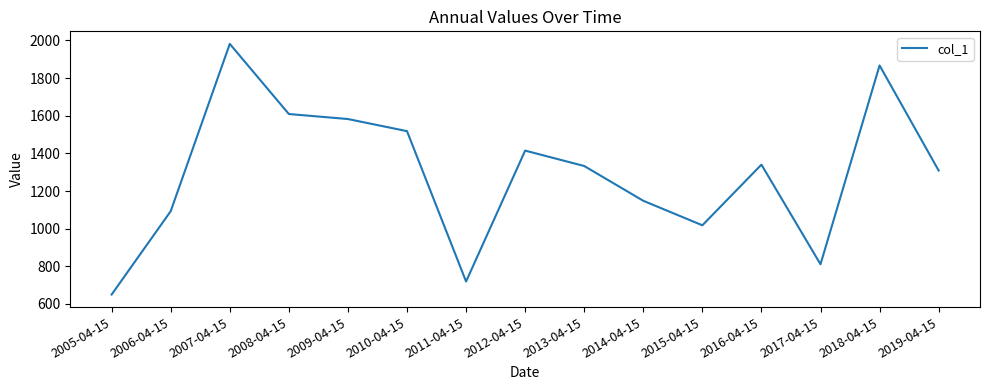

What is the difference between the values at 2016-04-15 and 2007-04-15?

641.7